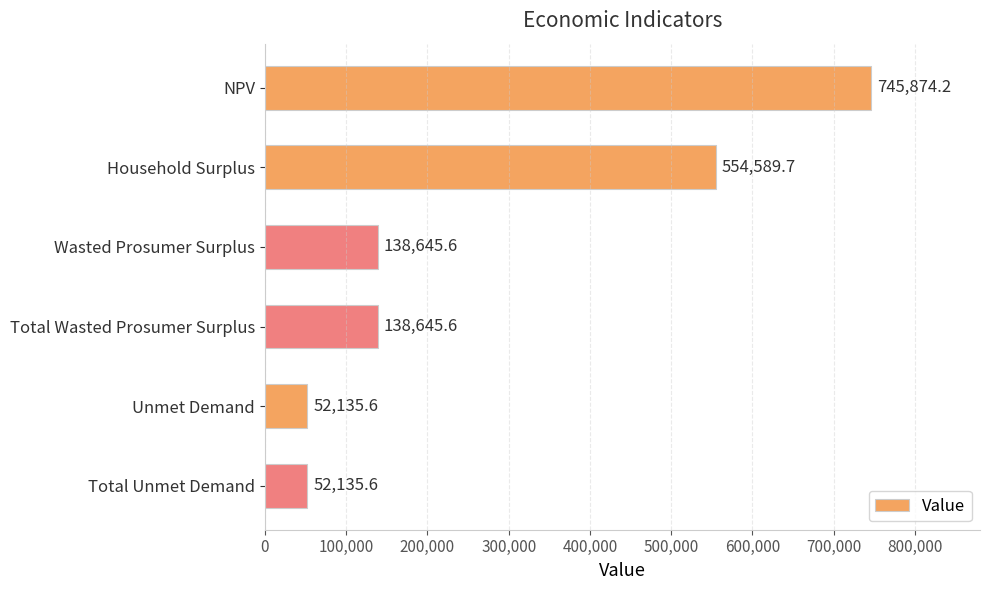

What is the label of the 6th bar from the top?

Total Unmet Demand